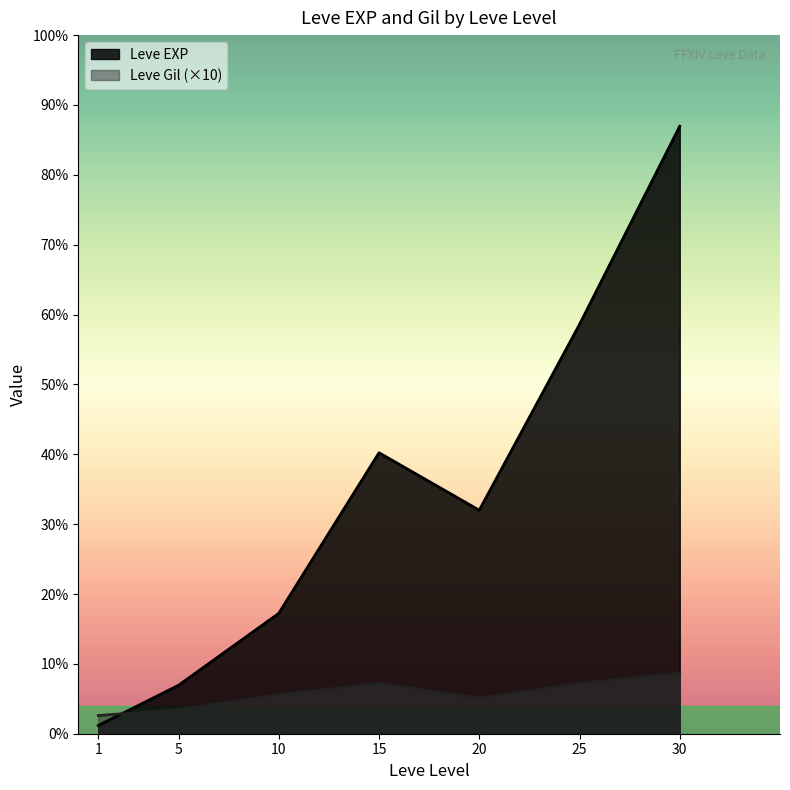

Does the chart have visible grid lines?

No